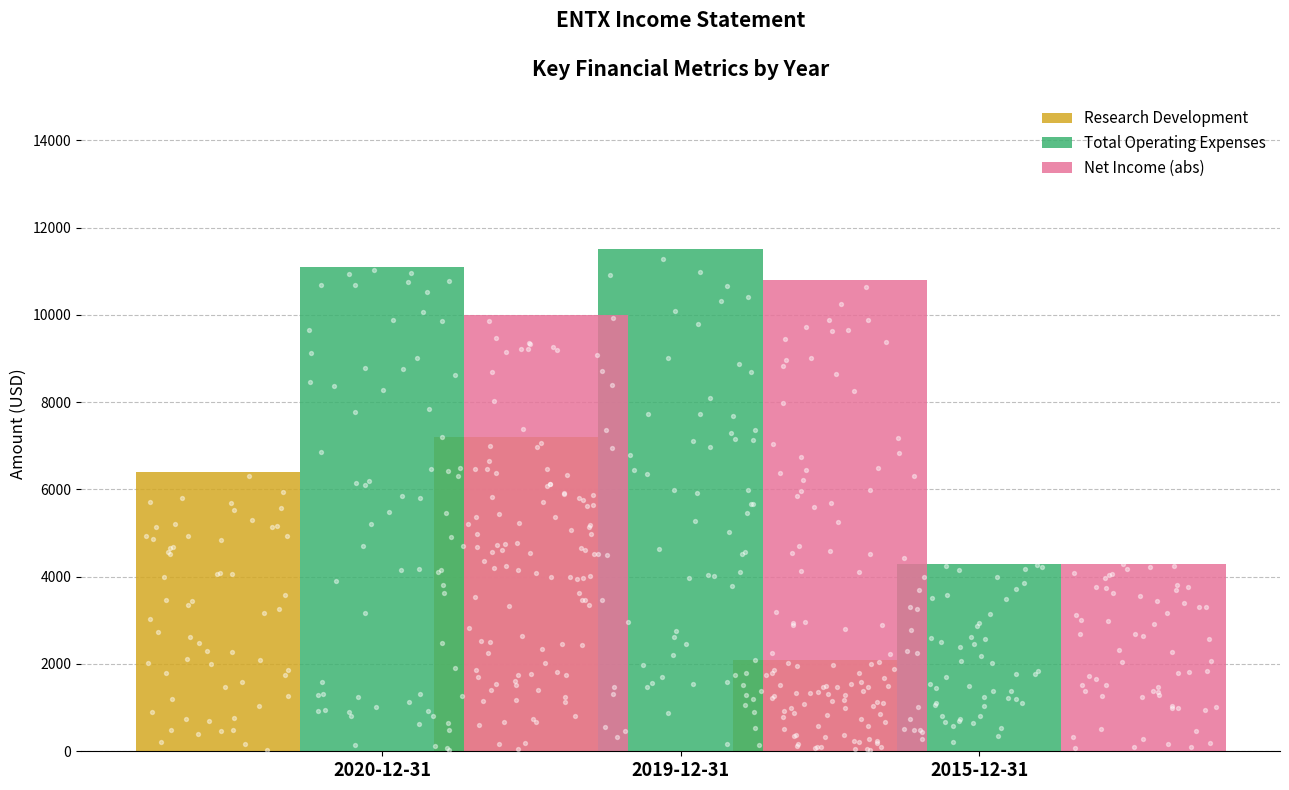

Which series has the largest total across all categories?

Total Operating Expenses